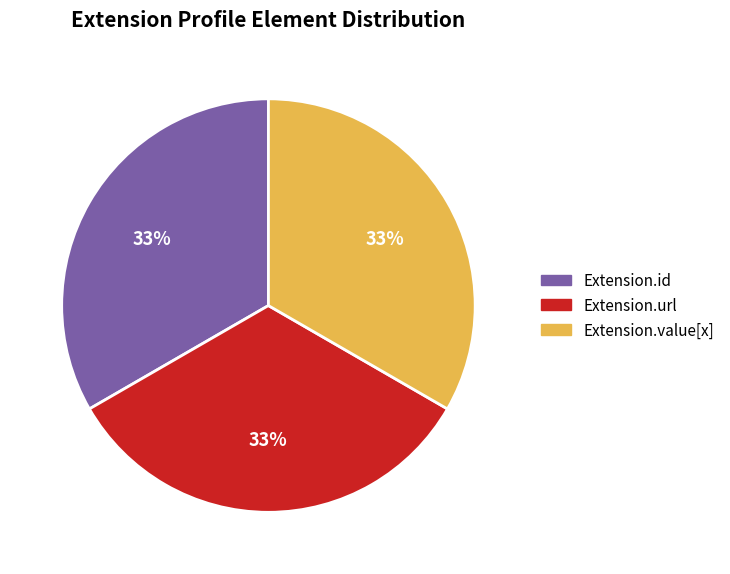

How many segments does this pie chart have?

3